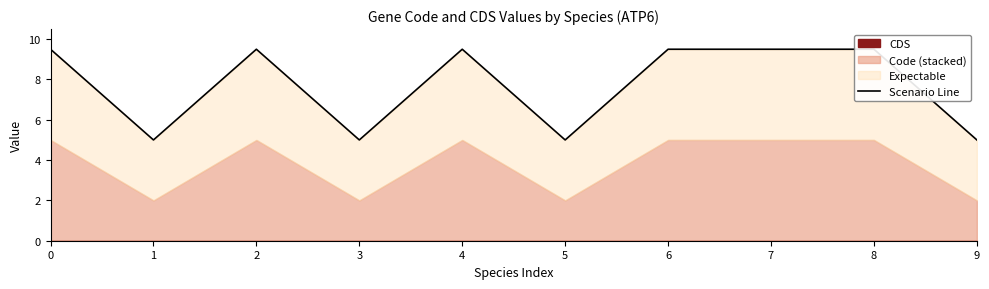

Reading left to right, extract all data points from this chart.

9.5	5.0	9.5	5.0	9.5	5.0	9.5	9.5	9.5	5.0